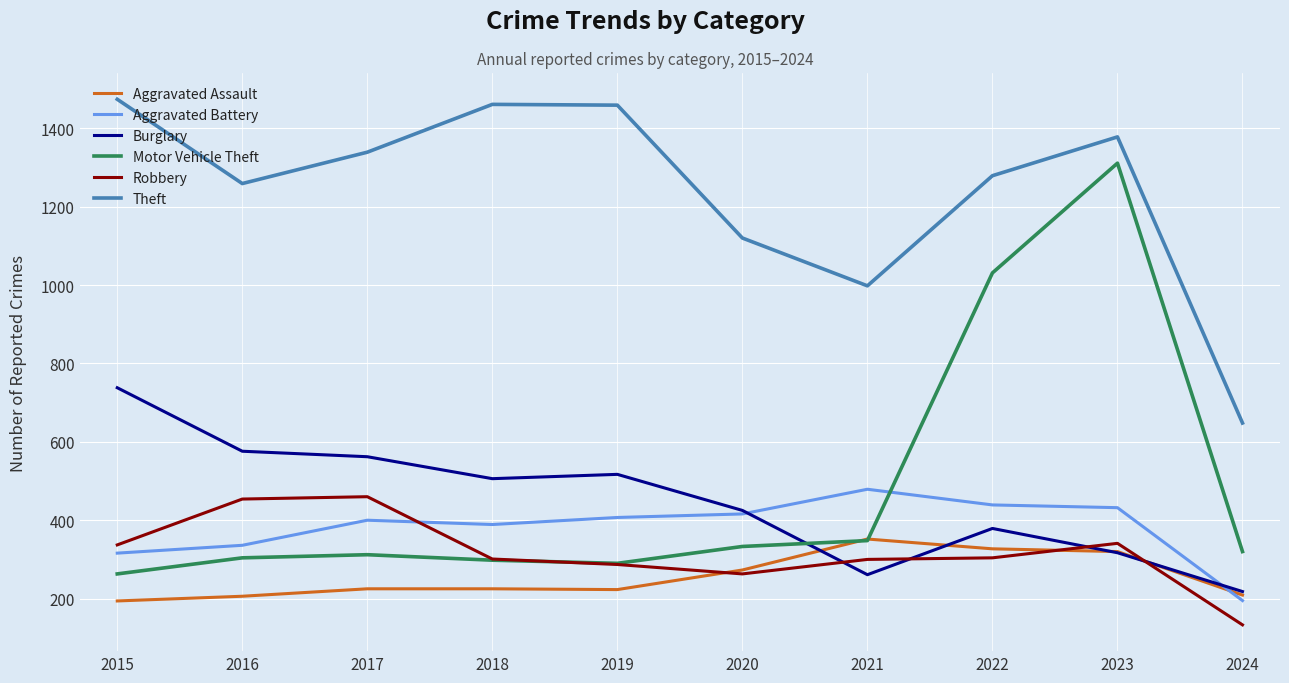

Which series ends up on top after the final intersection of Motor Vehicle Theft and Aggravated Battery?

Motor Vehicle Theft